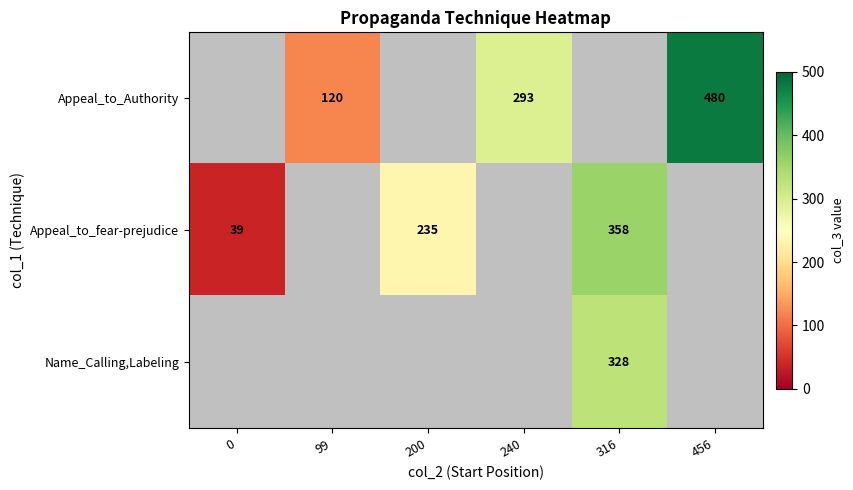

How many distinct data groups are displayed?

3